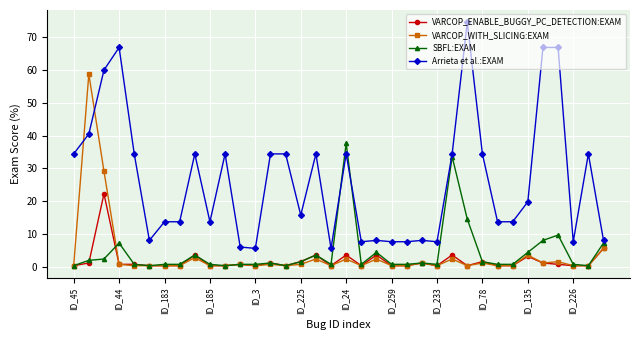

What is the value of the Arrieta et al.:EXAM point at the 33rd from the left?

66.8